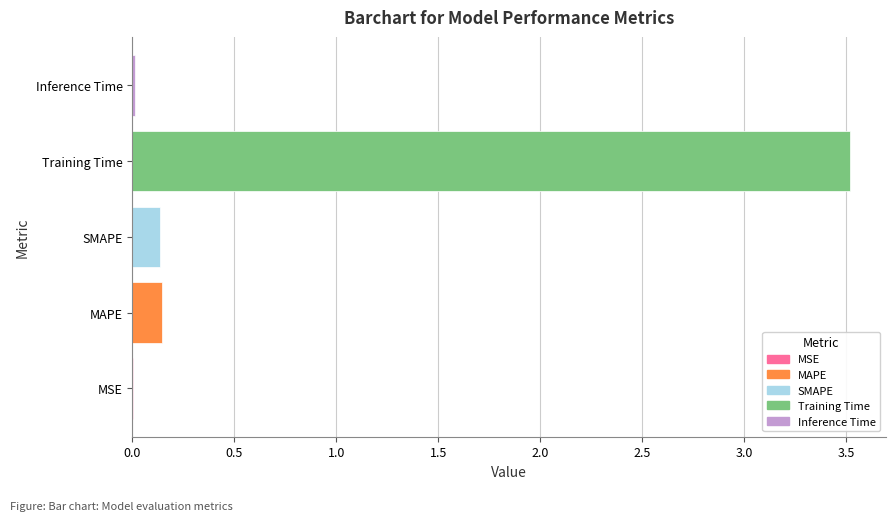

Does the chart contain stacked bars?

No